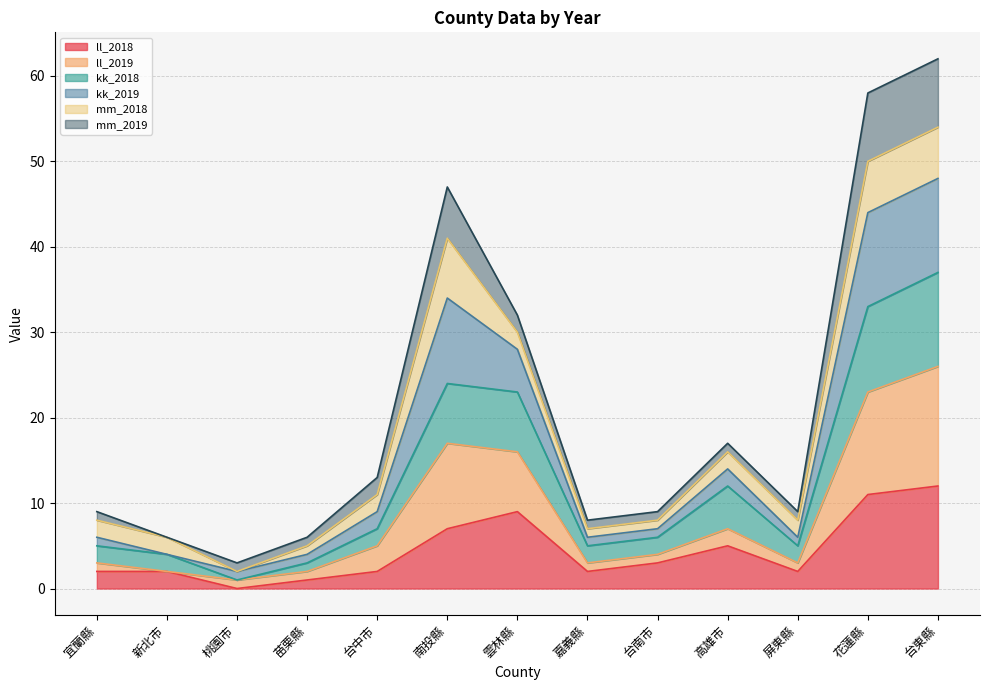

What is the maximum value for ll_2018?

12